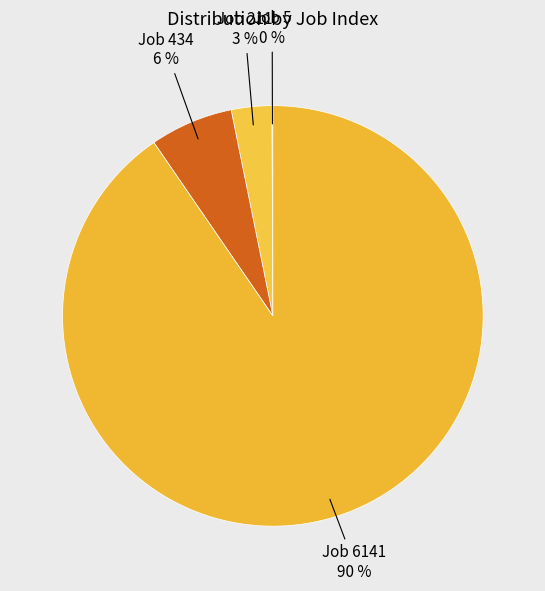

The Job 6141 90 % slice represents 90% of the pie. True or false?

True